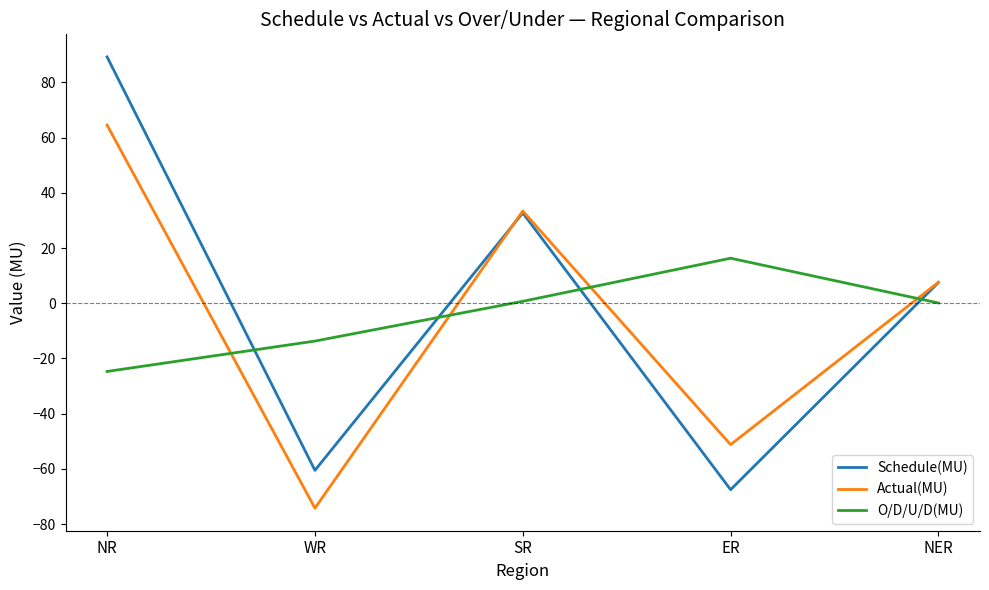

Is it true that Actual(MU) equals -18.0 at ER?

False